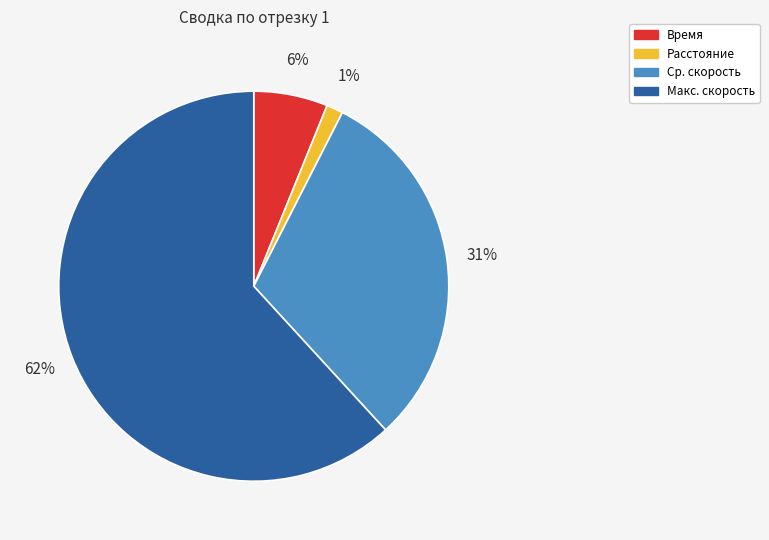

What percentage is the Время slice, to the nearest percent?

6%